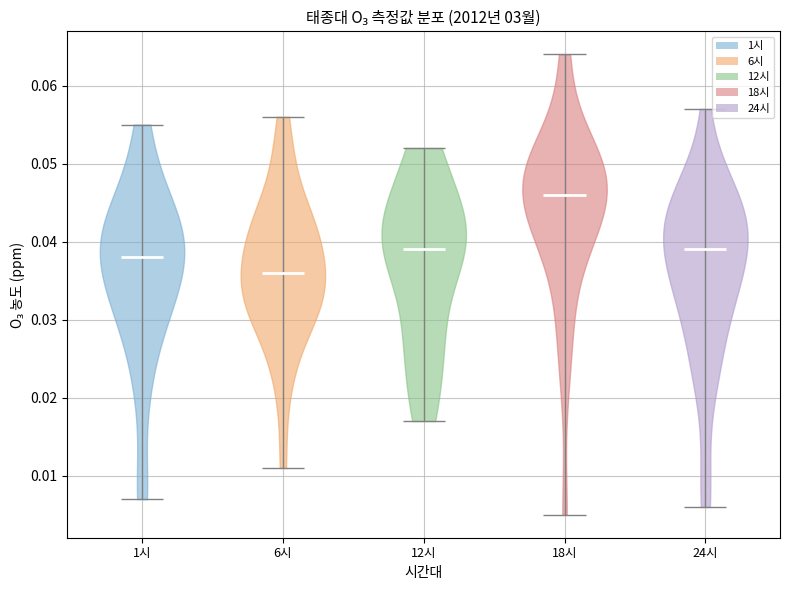

What is the lowest point the violin for 1시 reaches on the y-axis? The values are not printed on the chart, so give them approximately, as read against the axis.

0.007